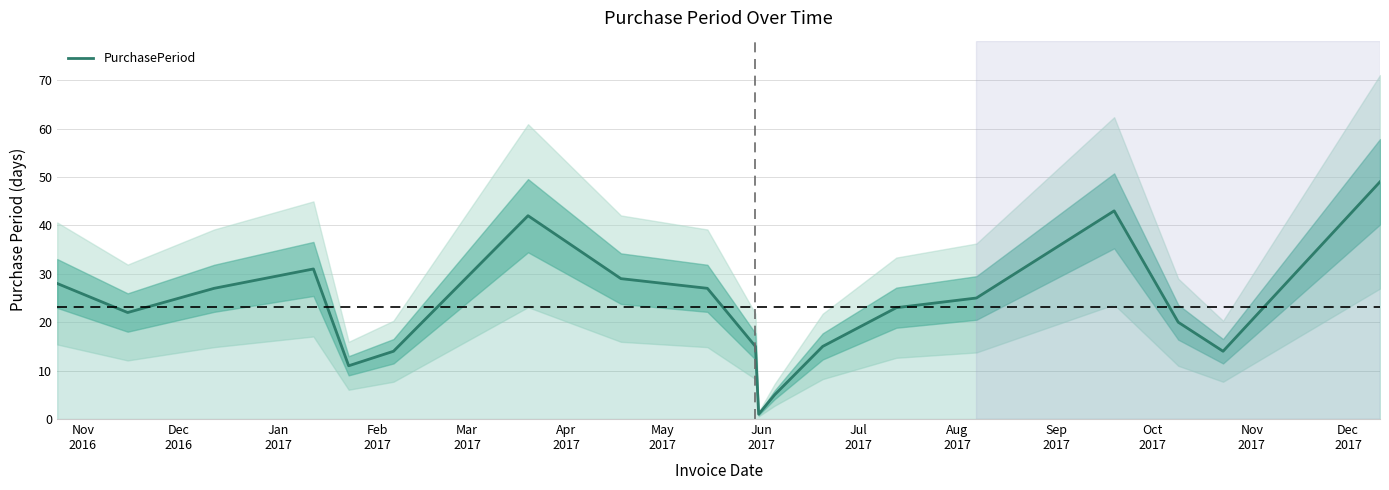

The value at Jan
2017 is 27. True or false?

True